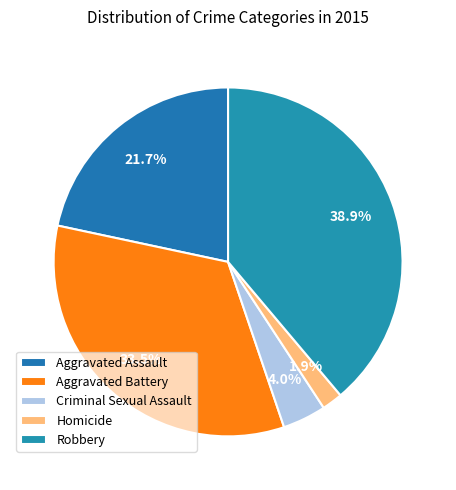

Is there a majority slice in this chart?

No